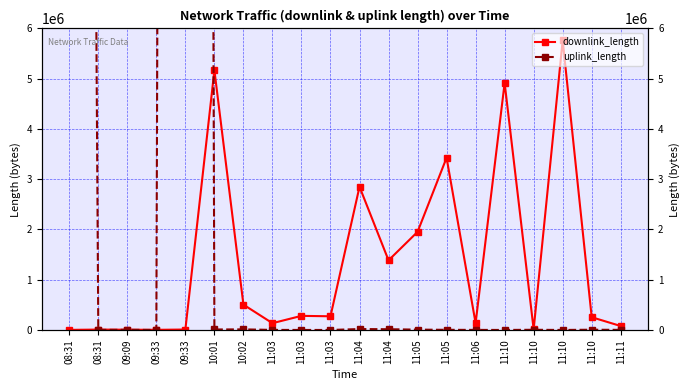

Rank the series by their maximum value, from highest to lowest.

uplink_length, downlink_length